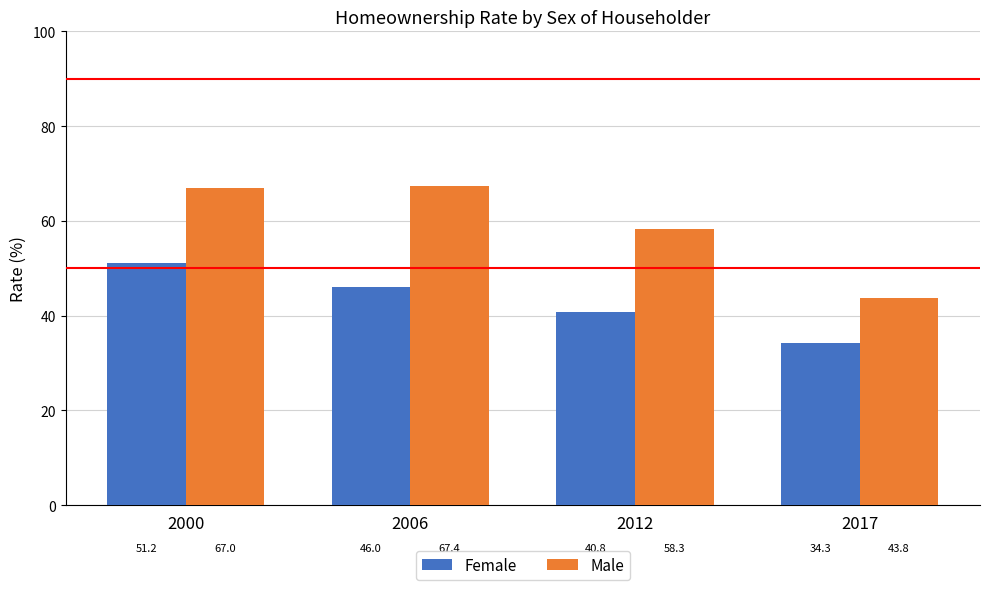

What is the average value of the Female series?

43.1